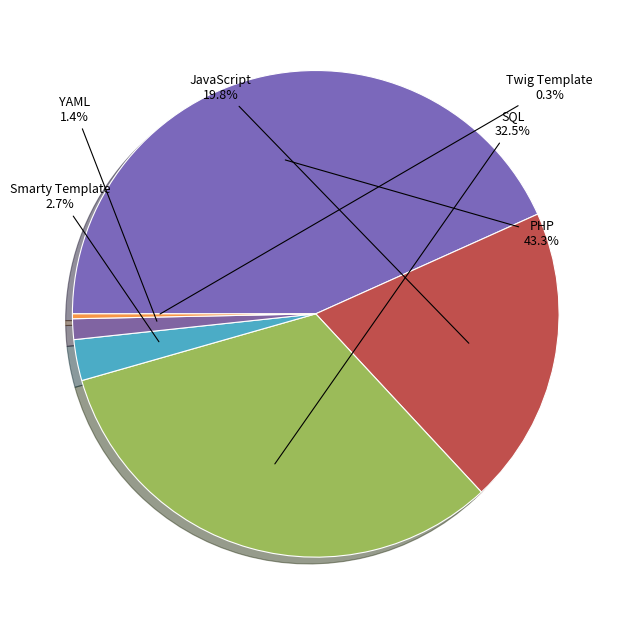

How many slices are in this pie chart?

6